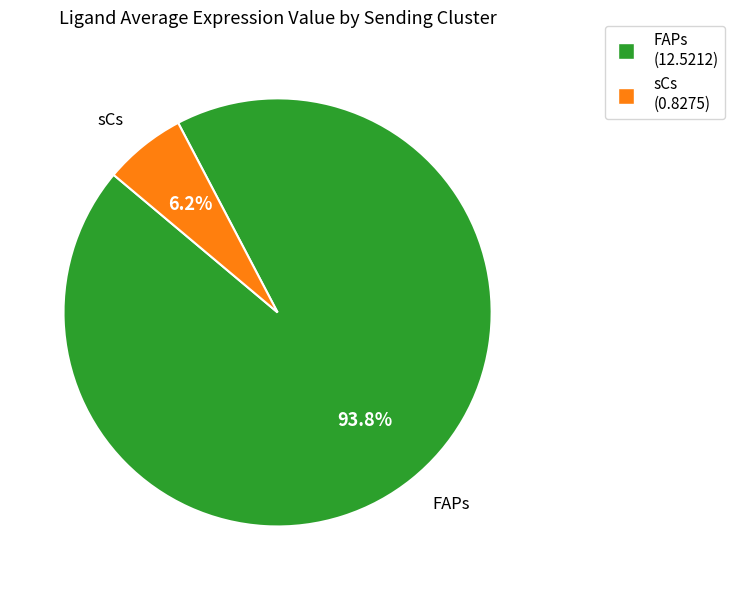

Which slice represents more than half of the pie?

FAPs